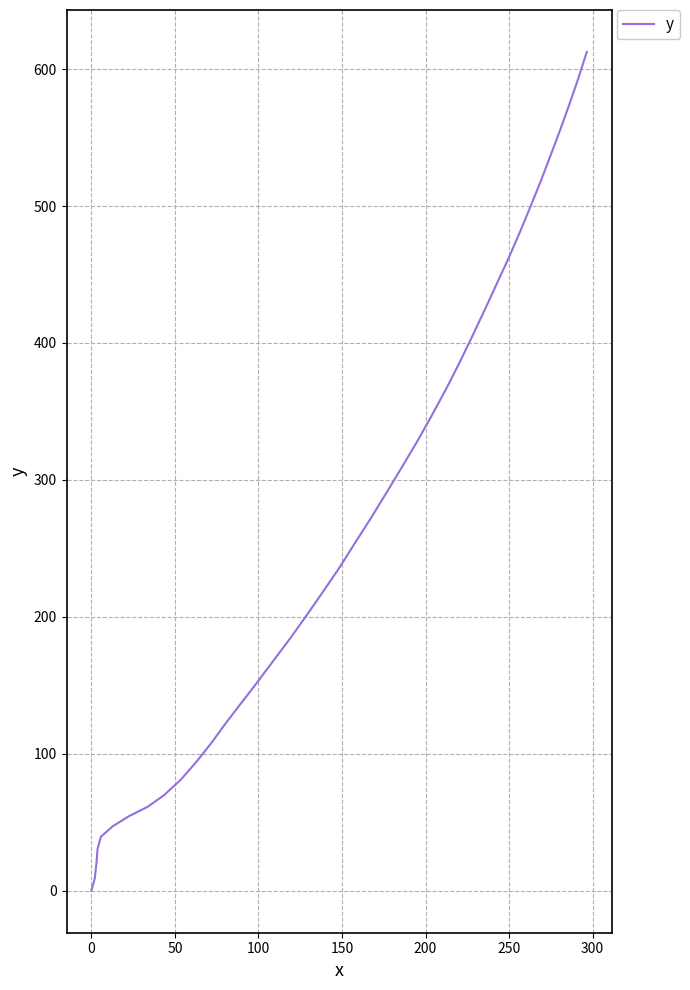

What is the greatest value displayed?

612.5